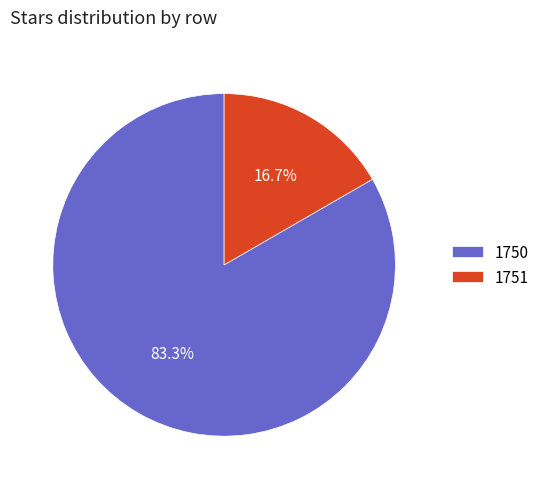

To the nearest percent, what portion does 1751 represent?

17%